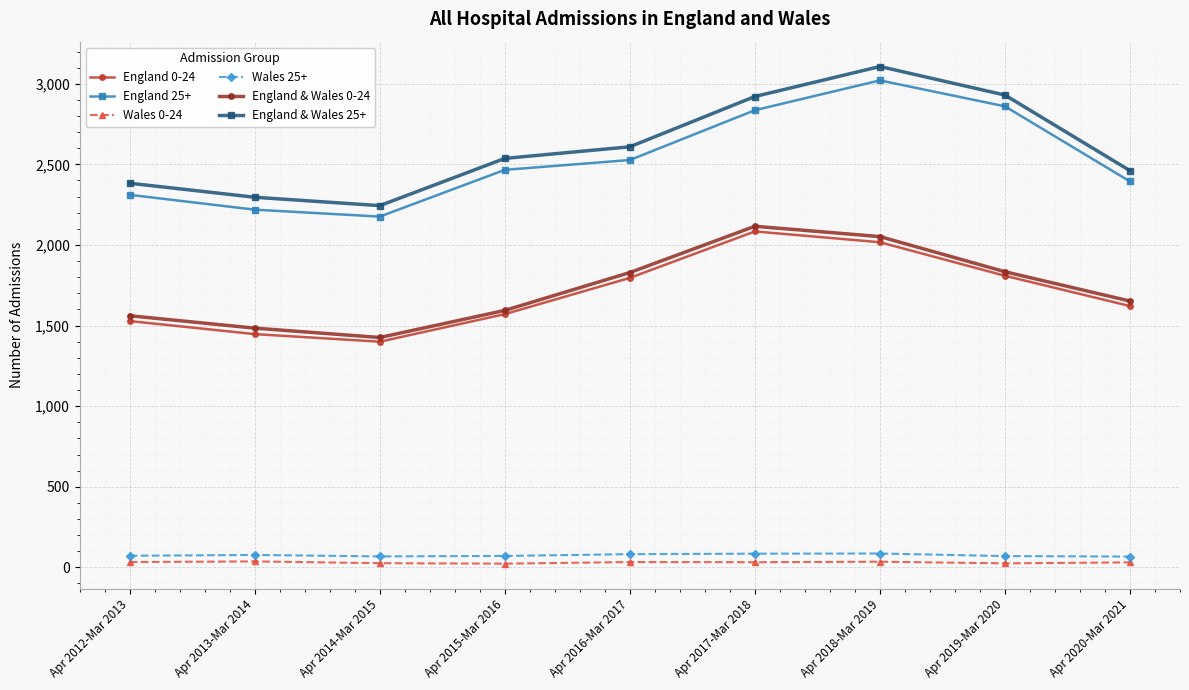

Rank the series by their maximum value, from highest to lowest.

England & Wales 25+, England 25+, England & Wales 0-24, England 0-24, Wales 25+, Wales 0-24